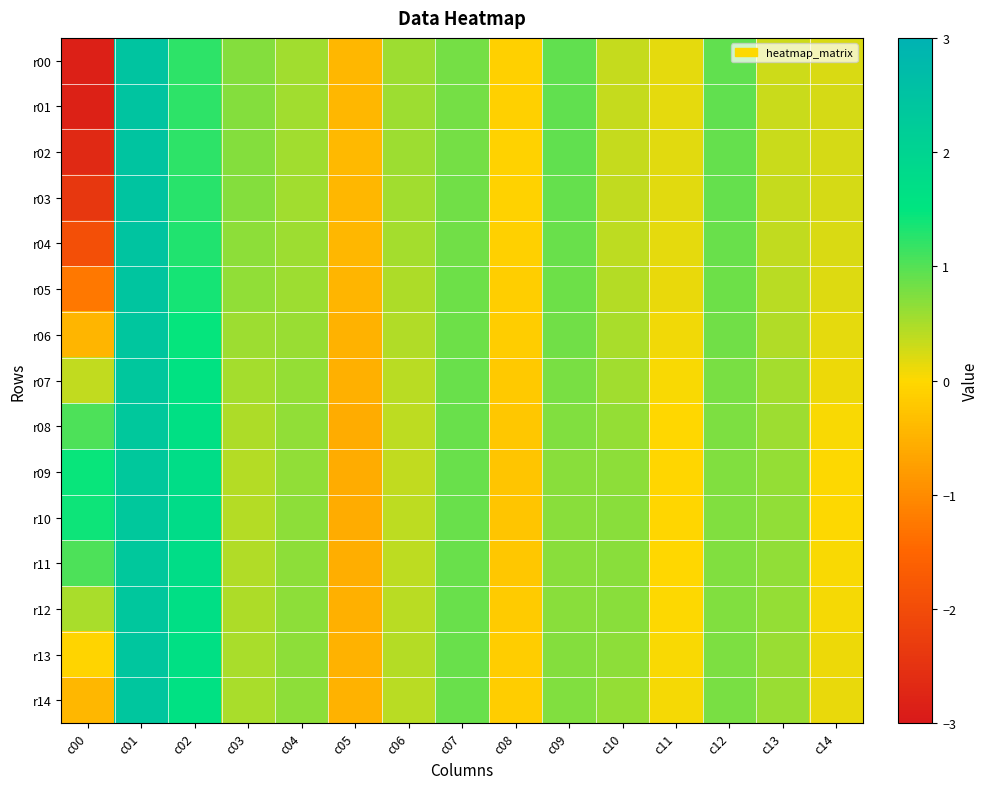

Which series has the widest spread of values?

r00